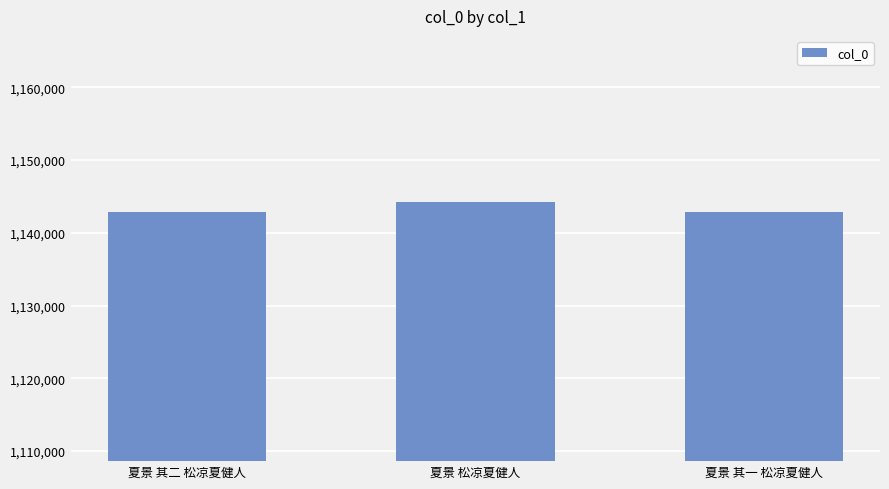

What is the minimum value shown in the chart?

1142894